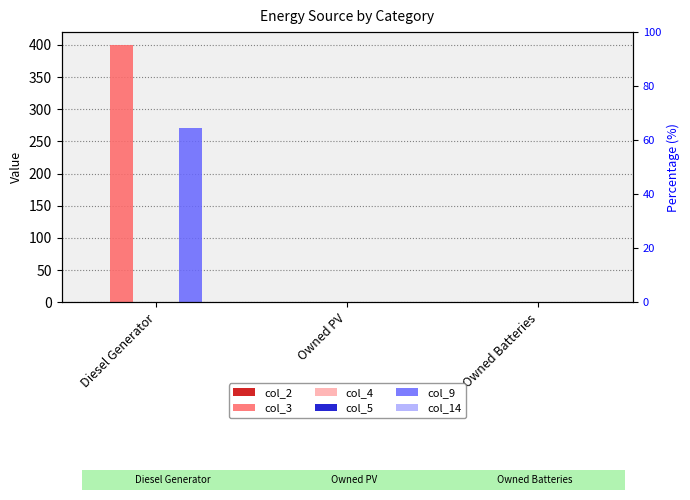

Between Owned PV and Diesel Generator, which is larger?

Owned PV